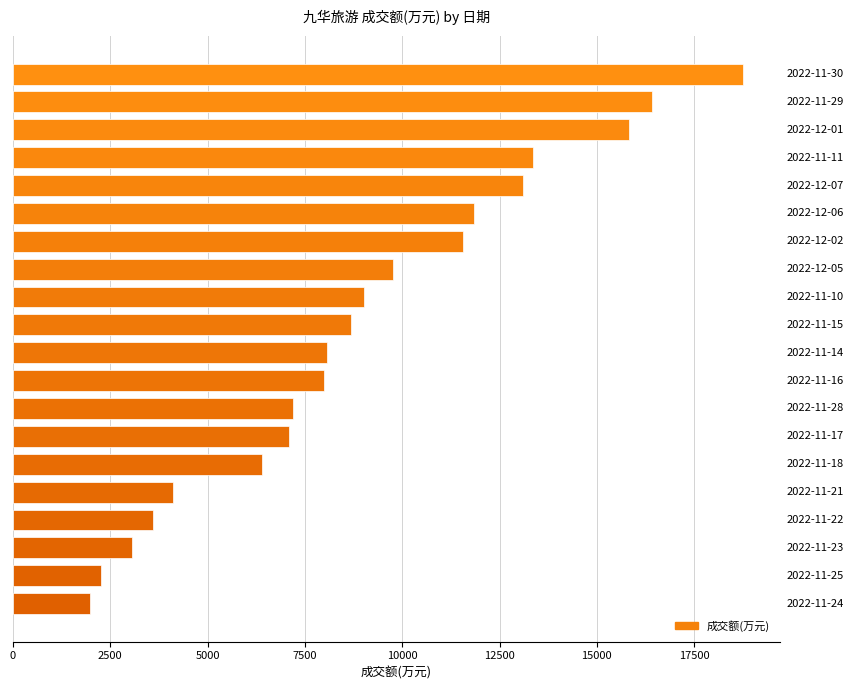

Reading left to right, list all the values displayed in this chart.

1967	2269	3061	3600	4107	6408	7079	7203	7983	8065	8692	9023	9757	11568	11856	13108	13361	15836	16427	18761